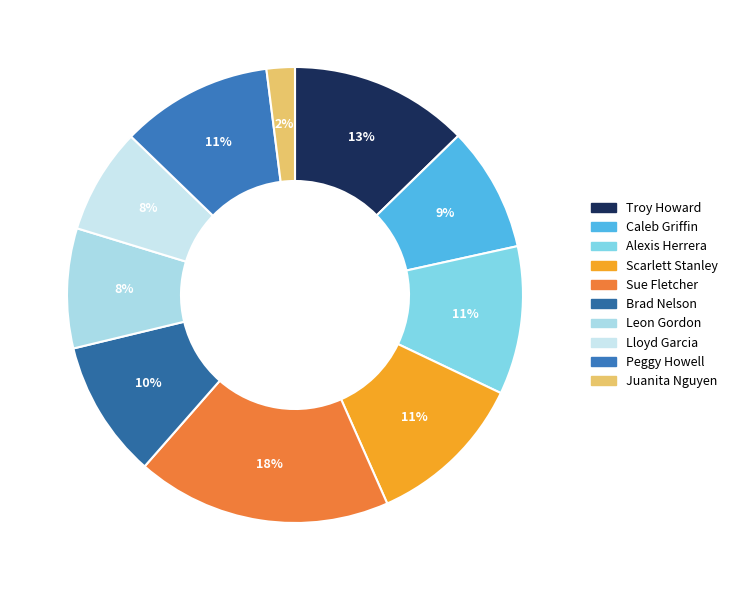

To the nearest percent, what is the average slice percentage?

10%